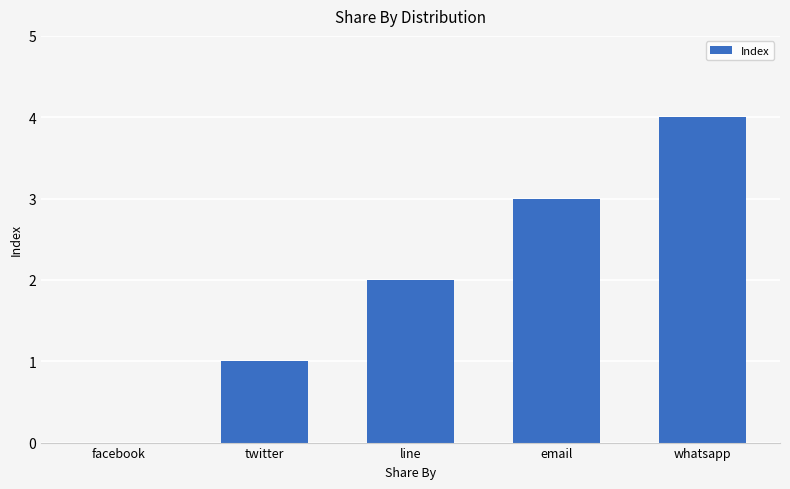

Reading left to right, what are all the values shown in this chart?

0	1	2	3	4